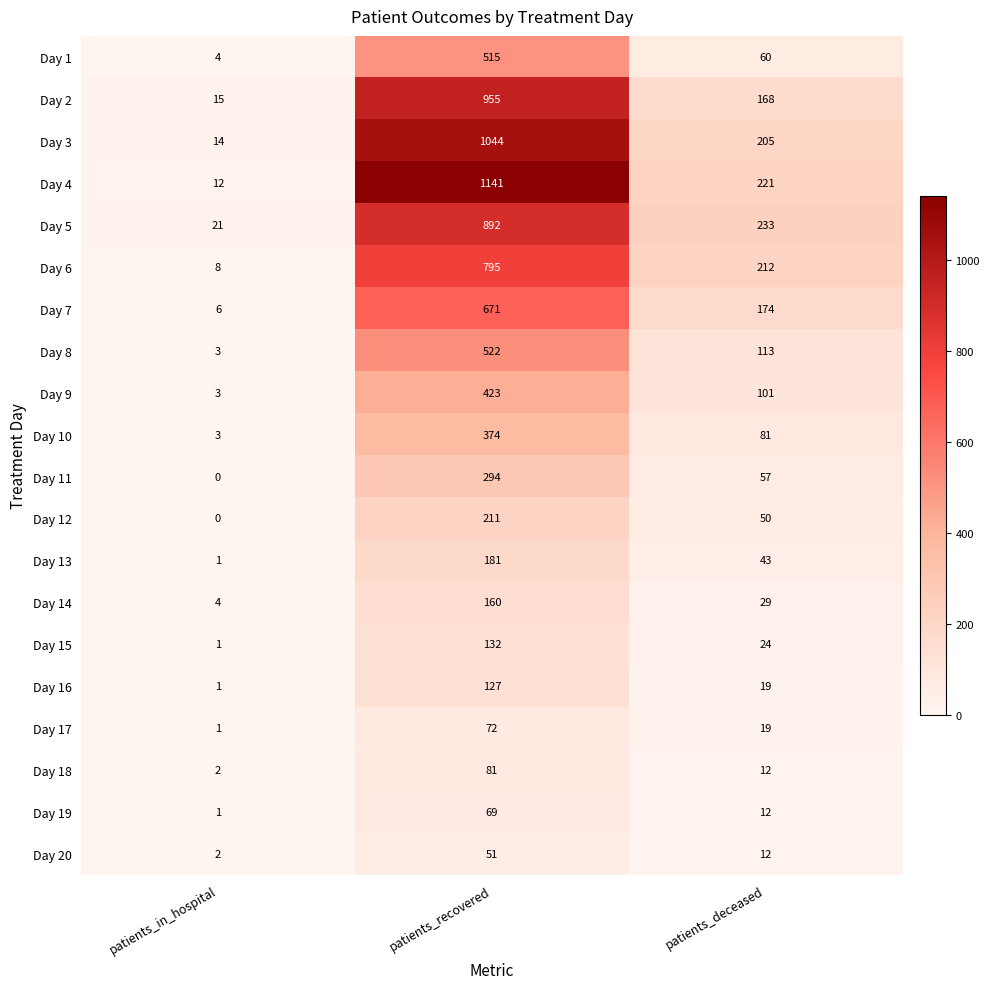

At which category is the sum across all series the highest?

patients_recovered